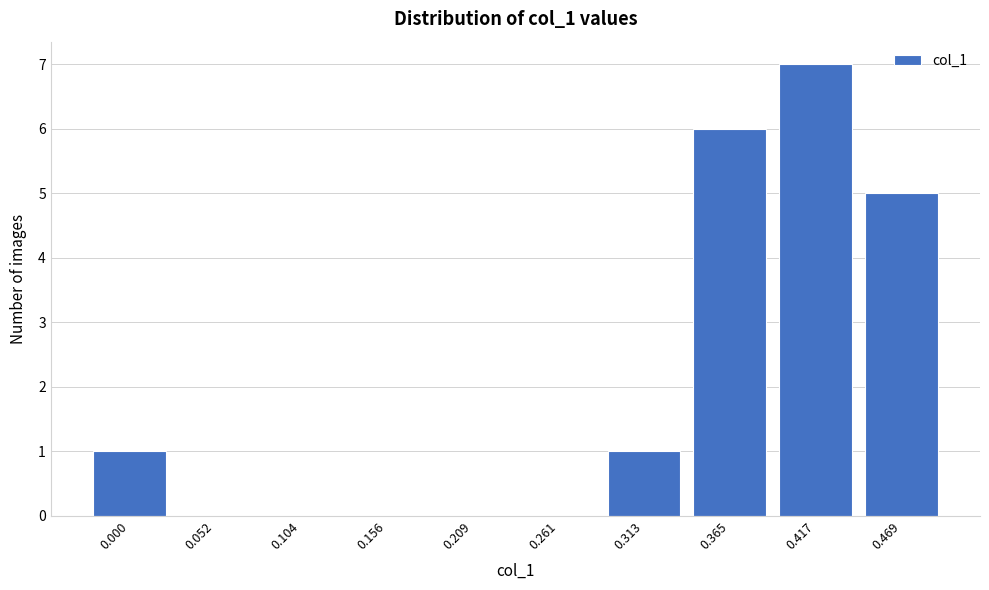

Reading left to right, what are all the values shown in this chart?

0.000=1	0.052=0	0.104=0	0.156=0	0.209=0	0.261=0	0.313=1	0.365=6	0.417=7	0.469=5